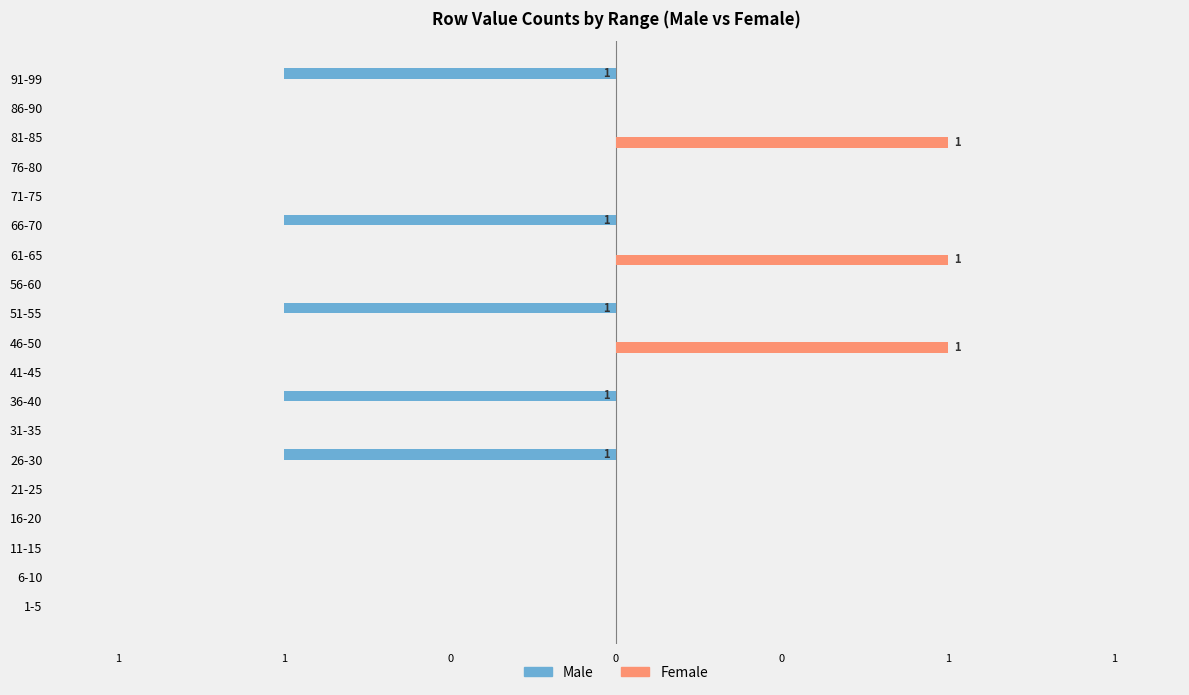

What are all the series names shown in the legend?

Male, Female